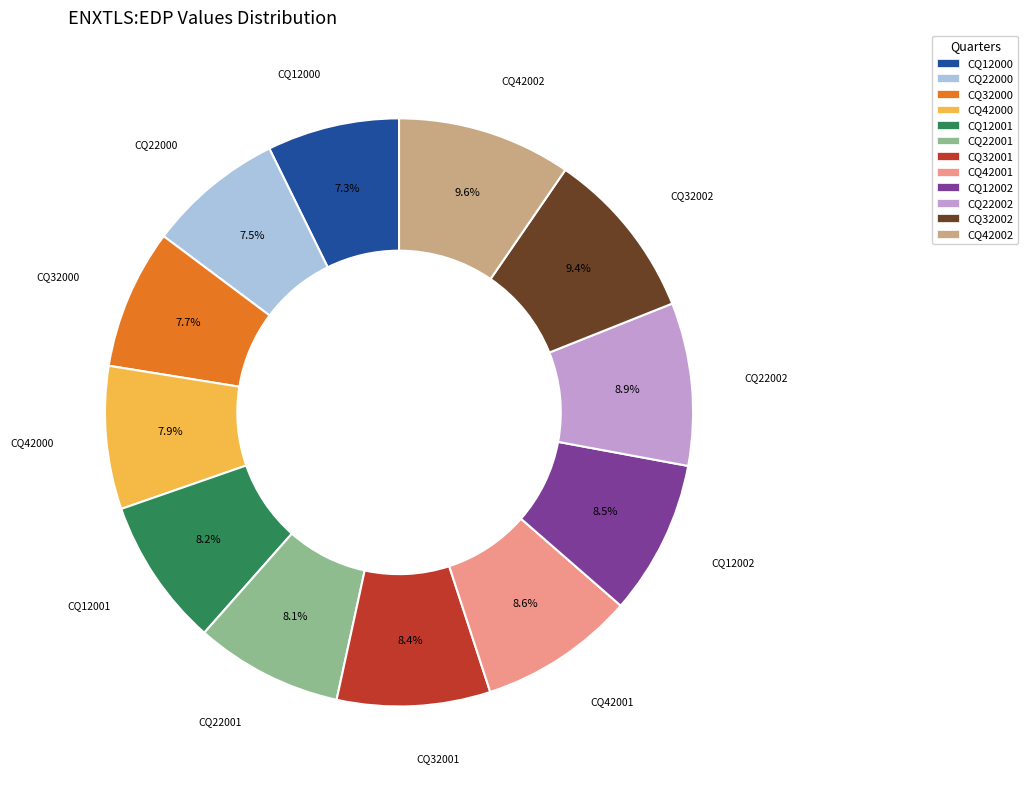

Which has a higher value, CQ12002 or CQ42002?

CQ42002